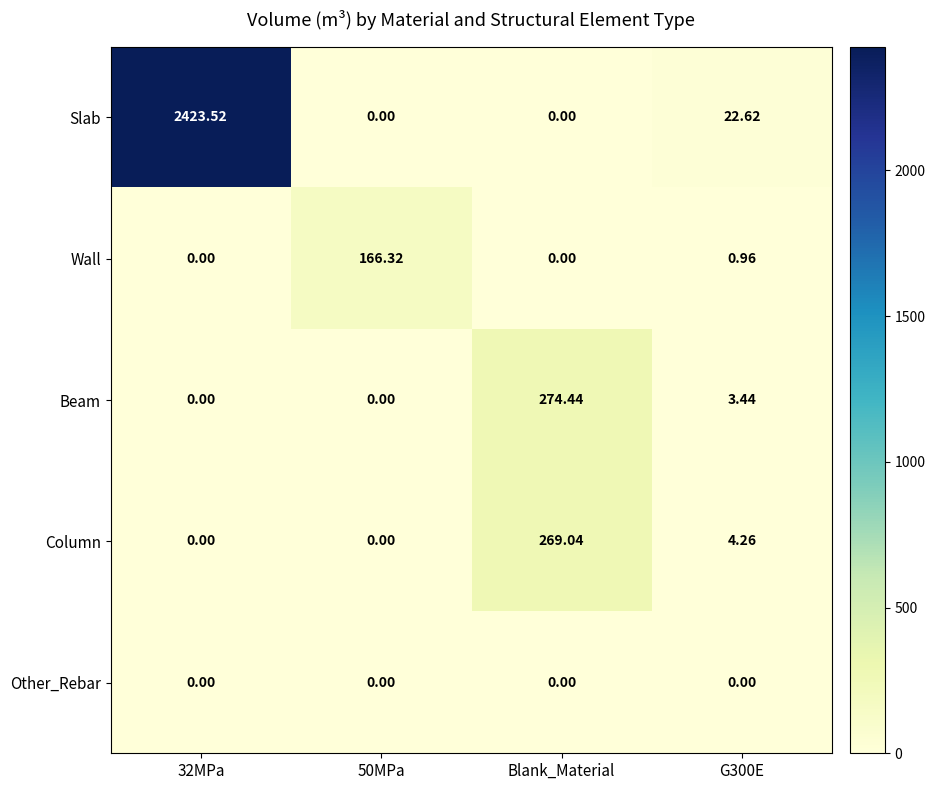

How many data points does each series have?

4